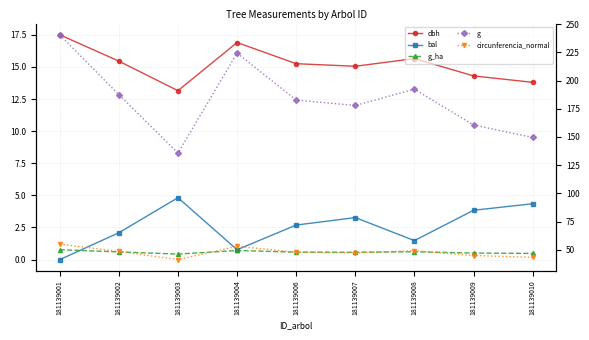

What is the value of the circunferencia_normal point at the 4th from the left?

53.1